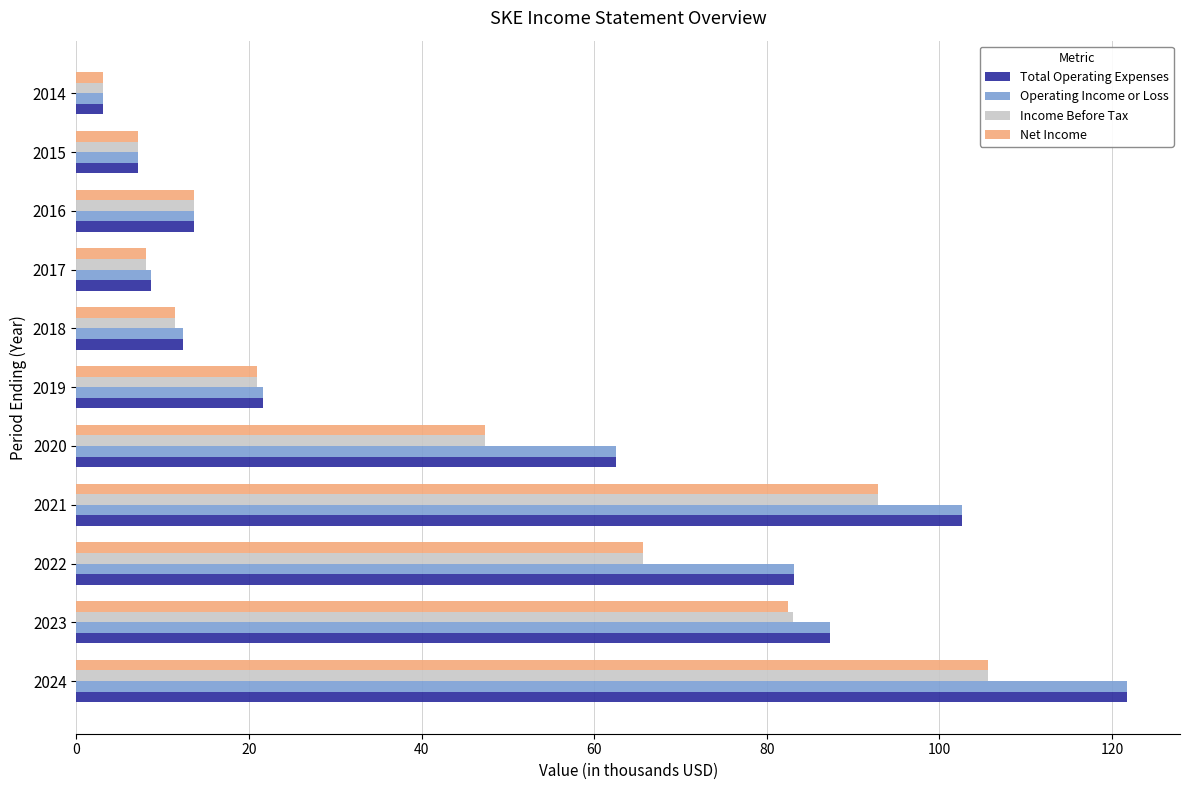

What is the difference between the maximum and second lowest values in the Operating Income or Loss series?

114.7